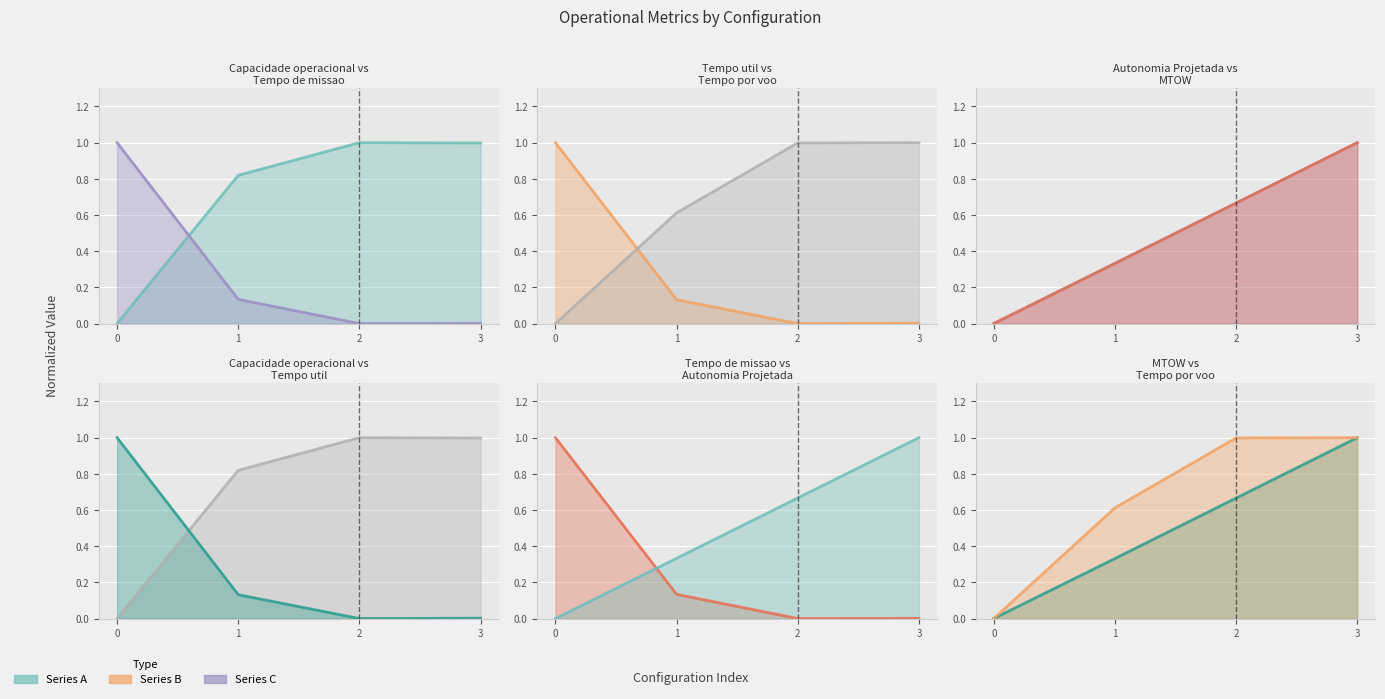

Where do Tempo util [h] and Autonomia Projetada [h] first cross each other?

0 and 1